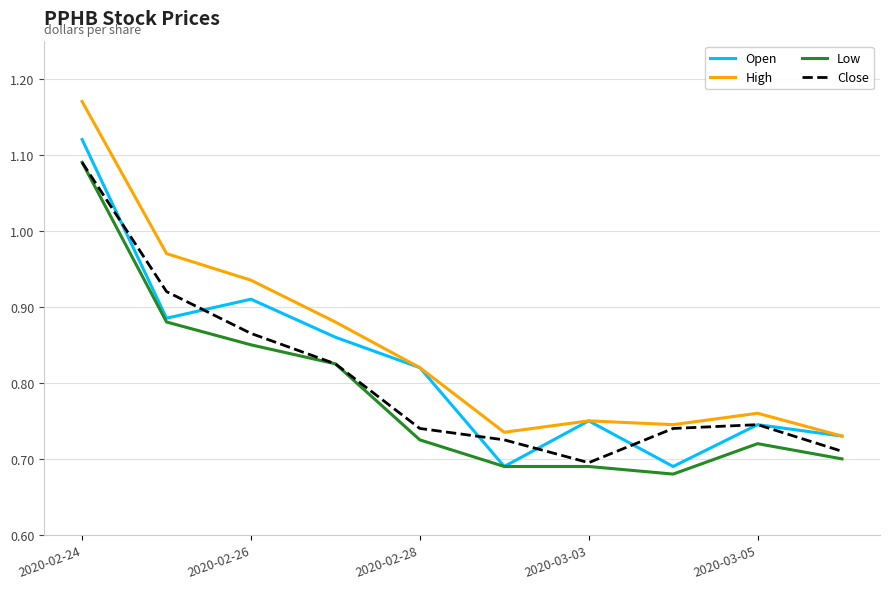

Which series has the largest total across all categories?

High